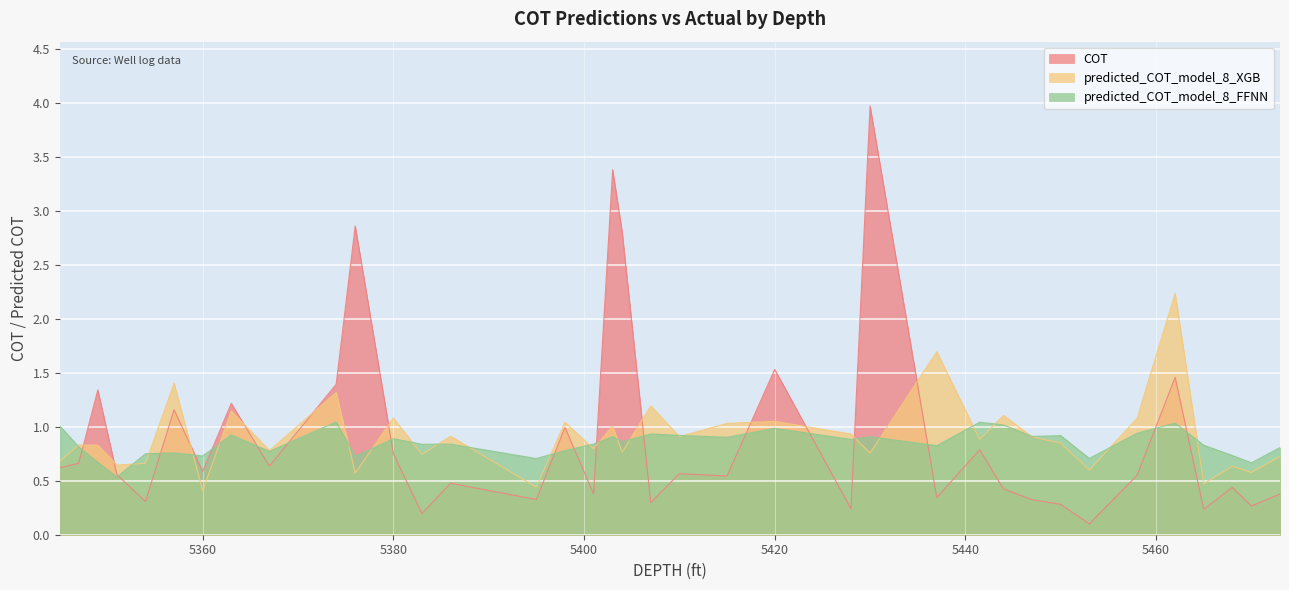

What is the label of the 24th point from the right?

5386.0